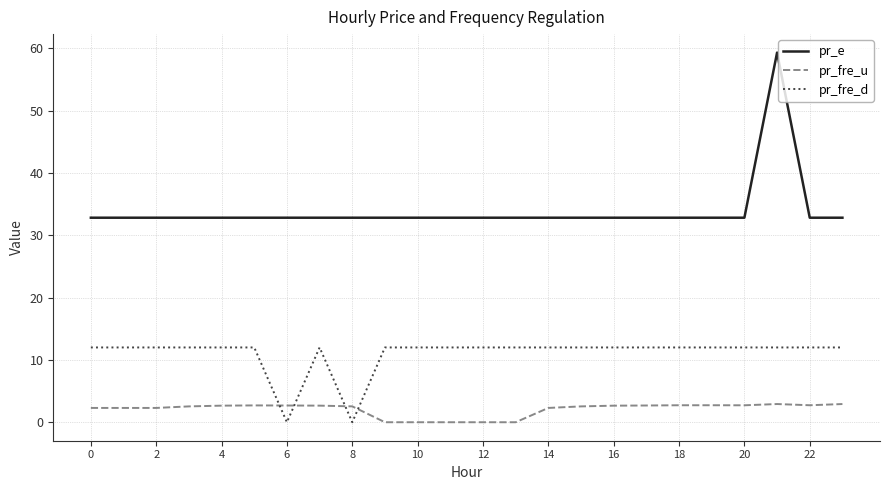

How many lines are shown in the chart?

3